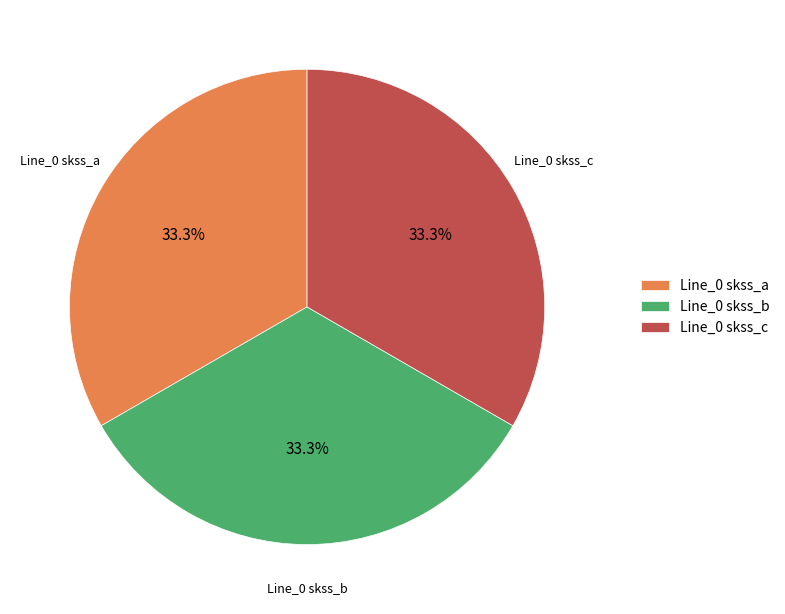

To the nearest percent, what is the average slice percentage?

33%